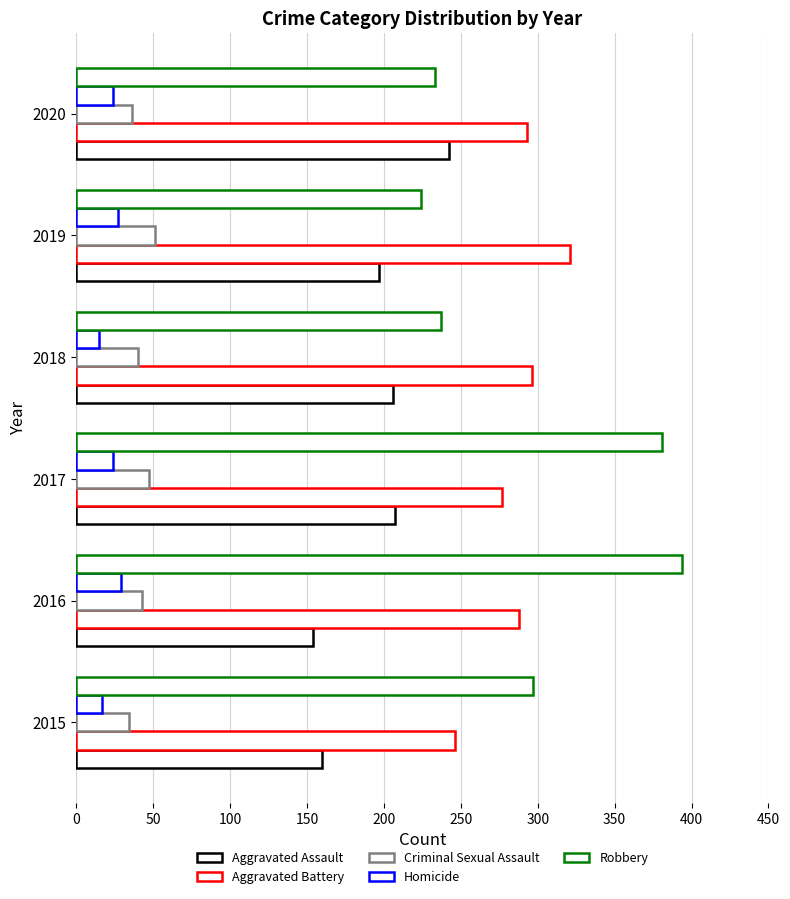

Count the number of categories in the chart.

6